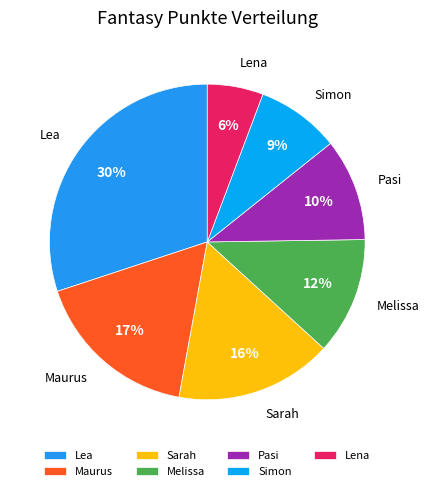

How many segments does this pie chart have?

7